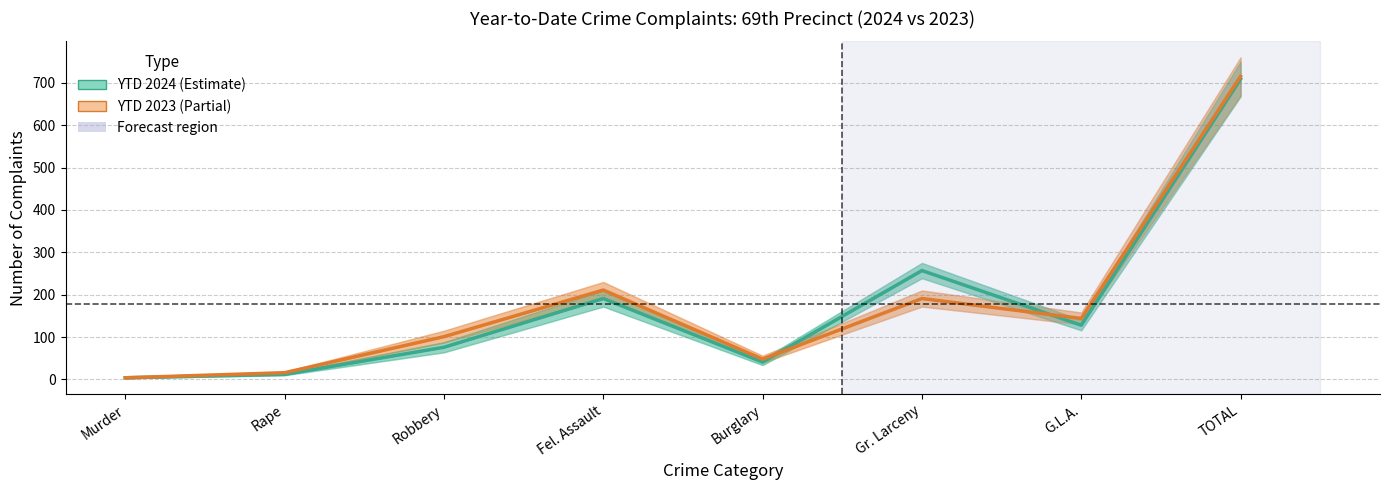

How many values in the YTD 2023 series exceed 144?

3